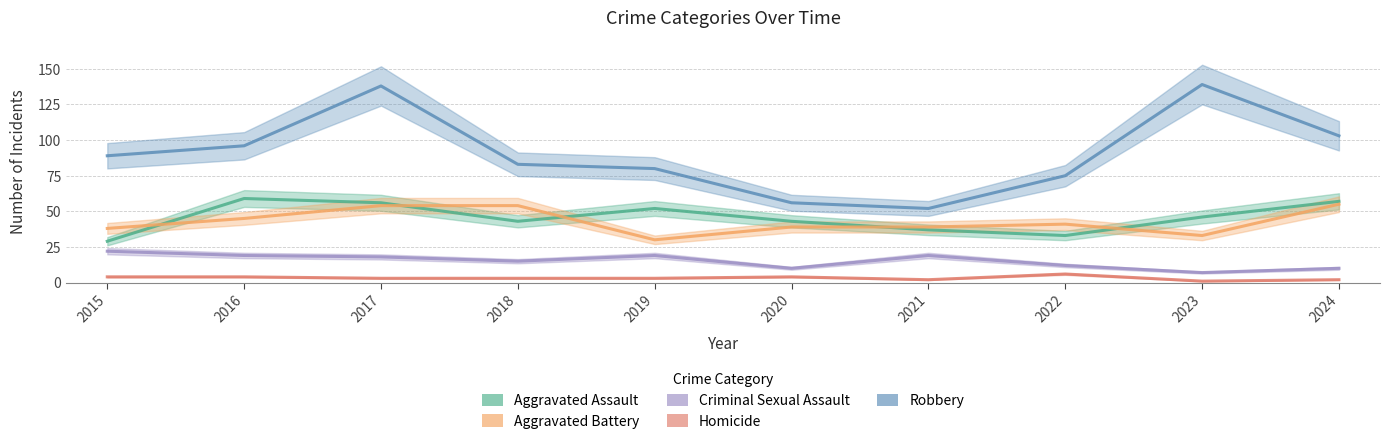

Does the chart have visible grid lines?

Yes